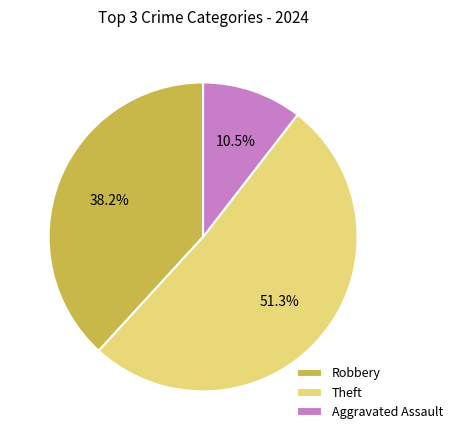

Count the number of slices in the pie.

3